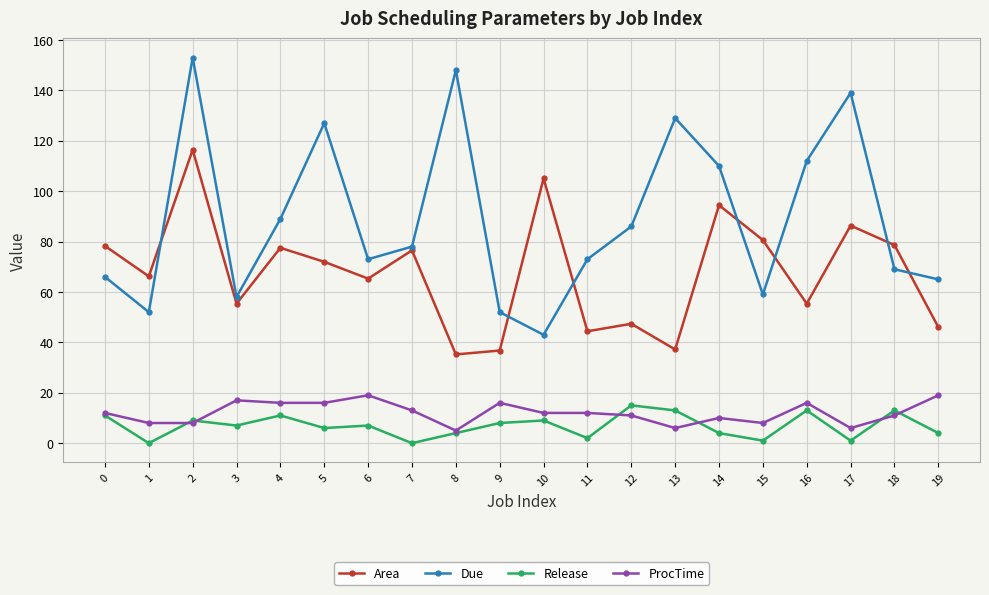

Which series has the largest range (max minus min)?

Due